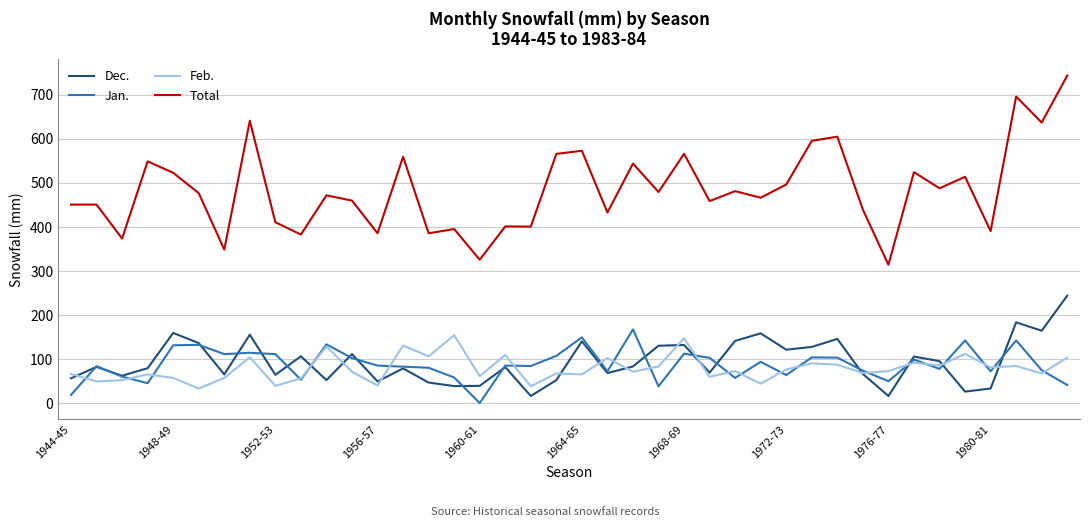

Which series has the largest total across all categories?

Total